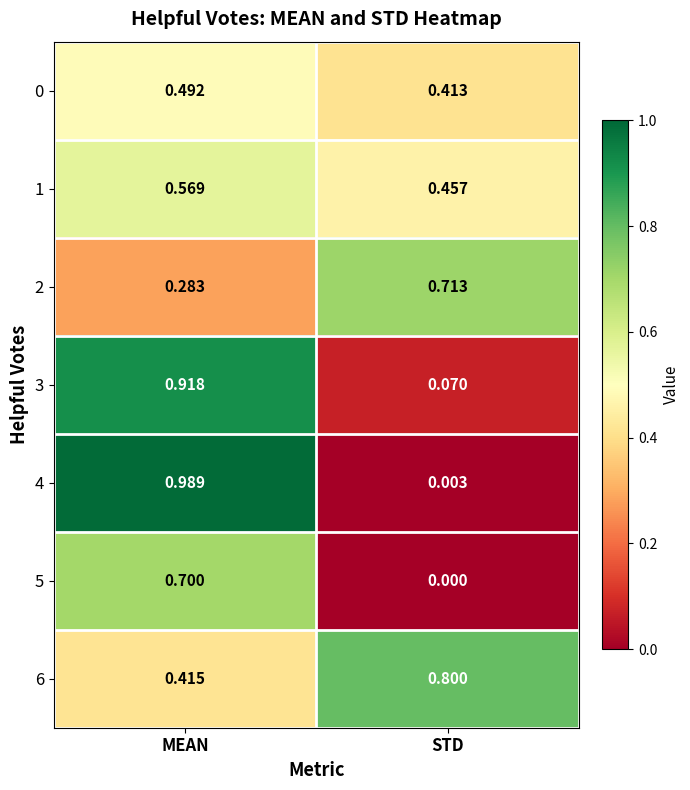

Which label corresponds to the largest value in the chart?

MEAN